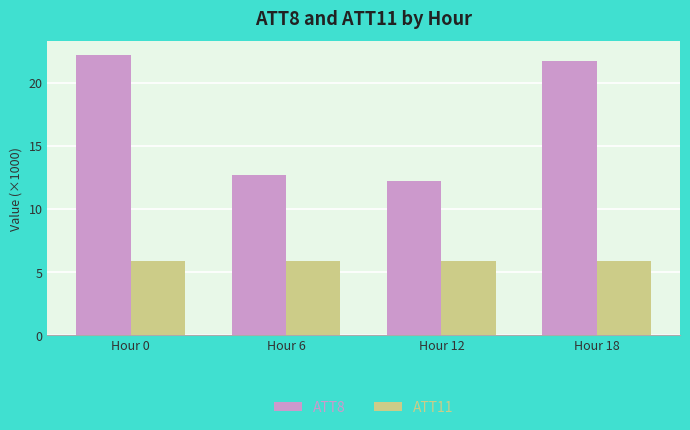

What is the minimum value for ATT11?

5.9